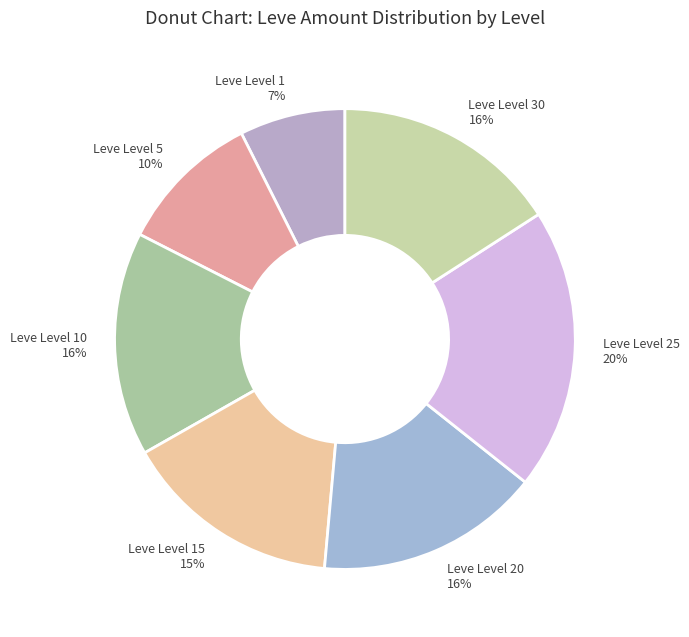

To the nearest percent, what percentage of the pie is Leve Level 15 15%?

15%